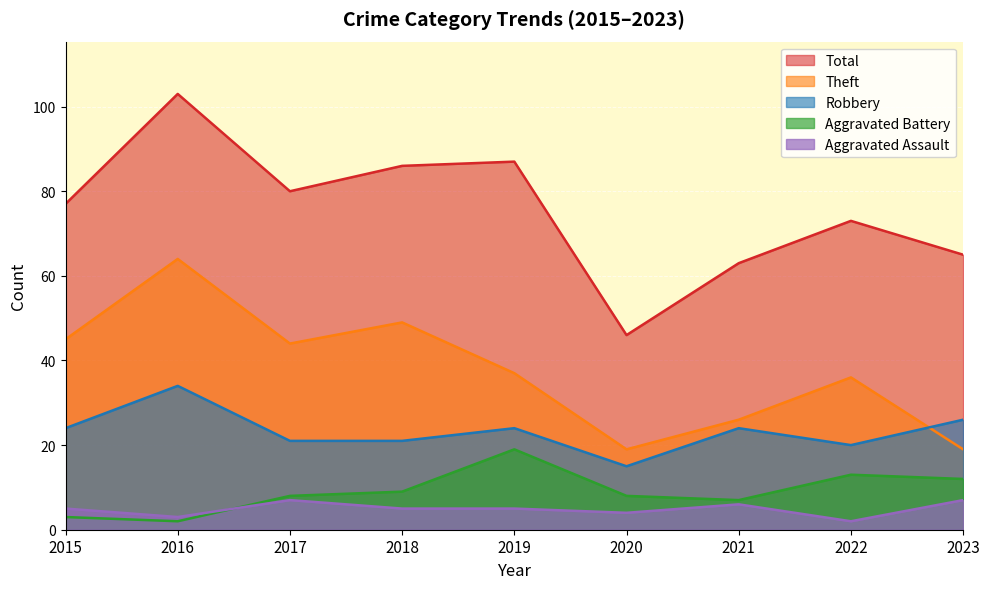

True or false: Total and Aggravated Battery cross at least once.

False